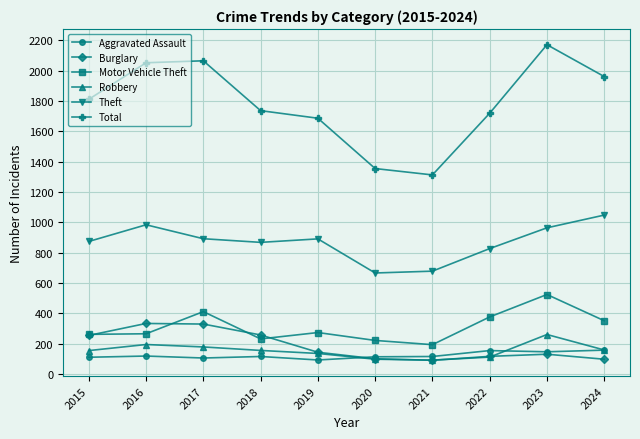

Is the value of Theft at 2018 greater than the value of Robbery at 2017?

Yes